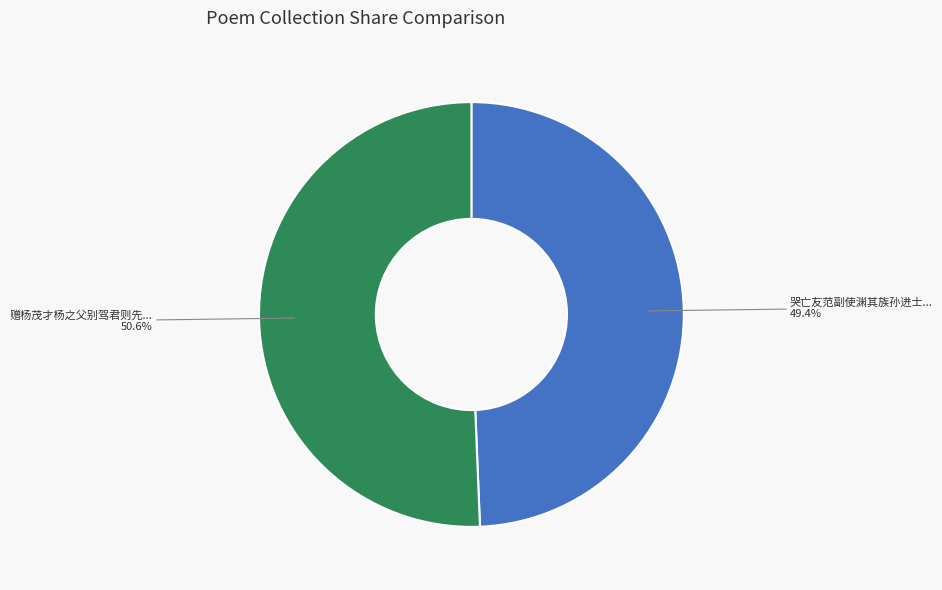

Is there a majority slice in this chart?

Yes